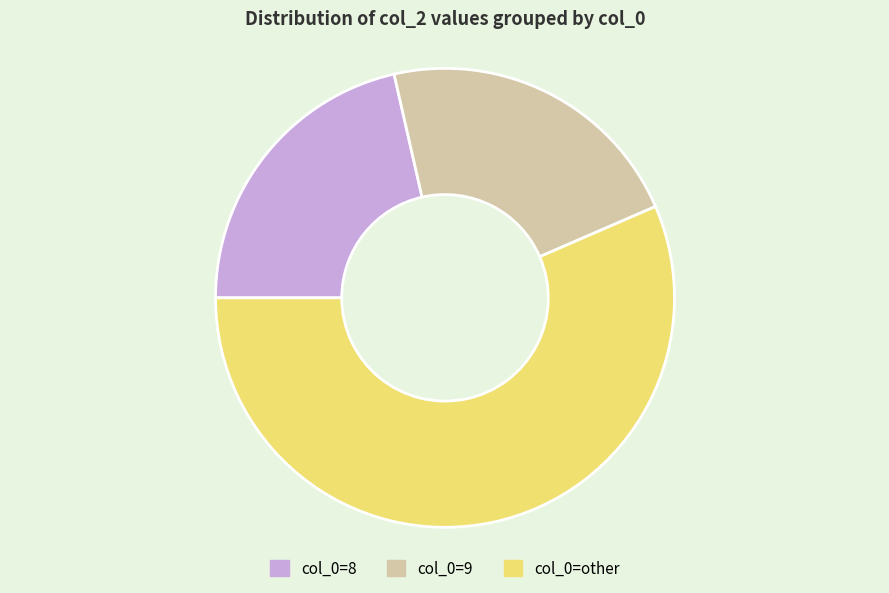

True or false: col_0=other accounts for 70% of the total.

False